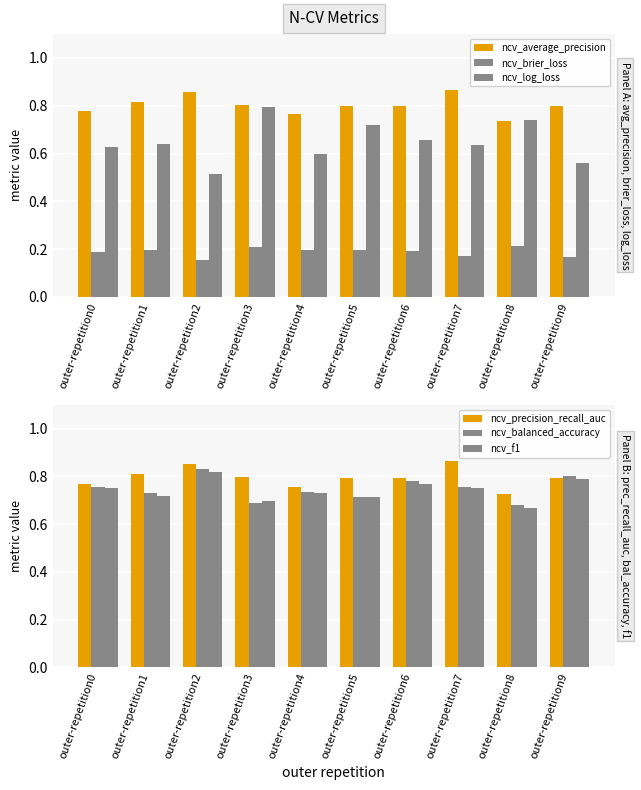

What is the spread (max minus min) of values at outer-repetition4?

0.6